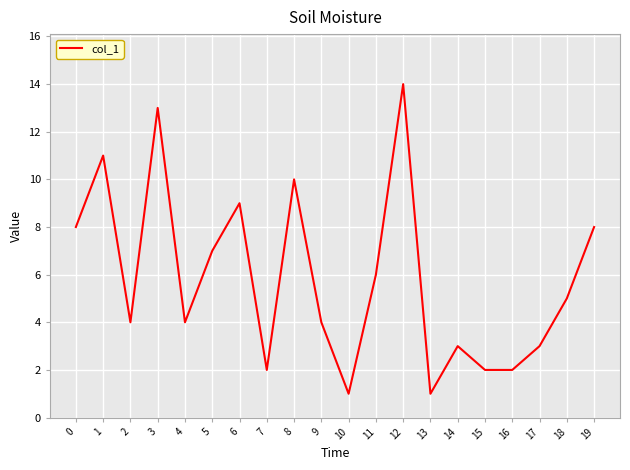

What is the difference between the maximum and minimum values?

13